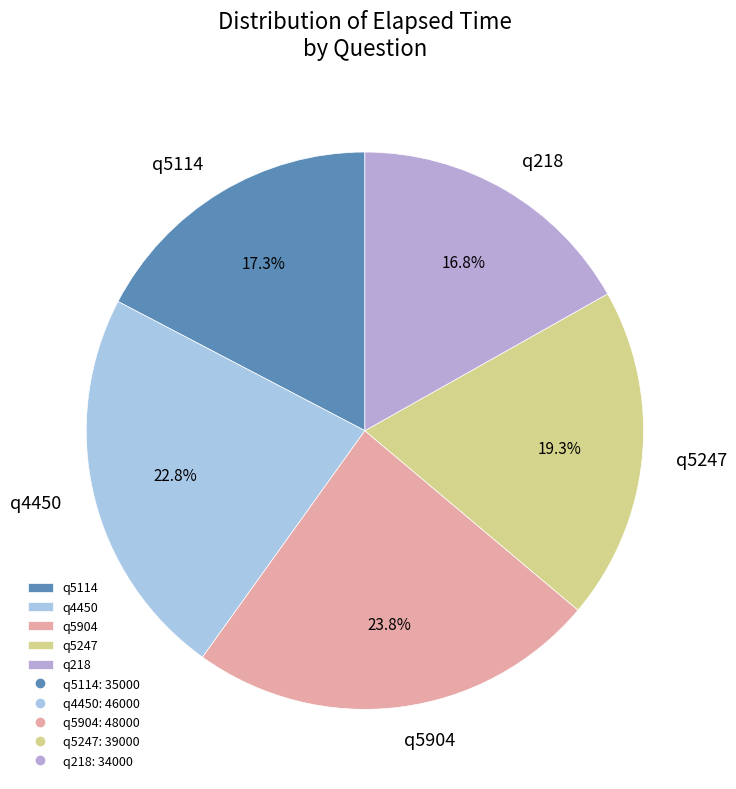

Combined, do q5114 and q4450 account for over 50%?

No